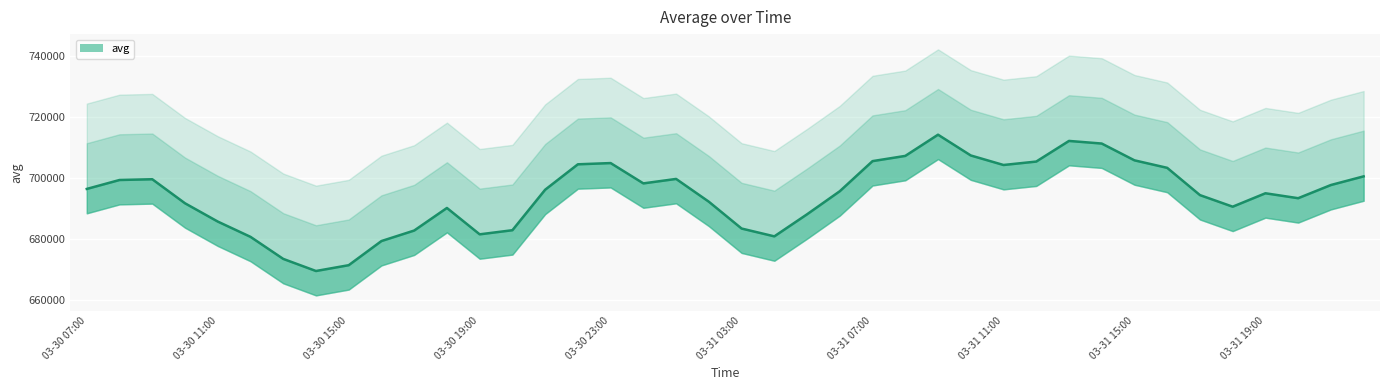

List the labels in order of value, largest first.

03-31 09:00, 03-31 13:00, 03-31 14:00, 03-31 10:00, 03-31 08:00, 03-31 15:00, 03-31 07:00, 03-31 12:00, 03-30 23:00, 03-30 22:00, 03-31 11:00, 03-31 16:00, 03-31 22:00, 03-31 01:00, 03-30 09:00, 03-30 08:00, 03-31 00:00, 03-31 21:00, 03-30 07:00, 03-30 21:00, 03-31 06:00, 03-31 19:00, 03-31 17:00, 03-31 20:00, 03-31 02:00, 03-30 10:00, 03-31 18:00, 03-30 18:00, 03-31 05:00, 03-30 11:00, 03-31 03:00, 03-30 20:00, 03-30 17:00, 03-30 19:00, 03-31 04:00, 03-30 12:00, 03-30 16:00, 03-30 13:00, 03-30 15:00, 03-30 14:00